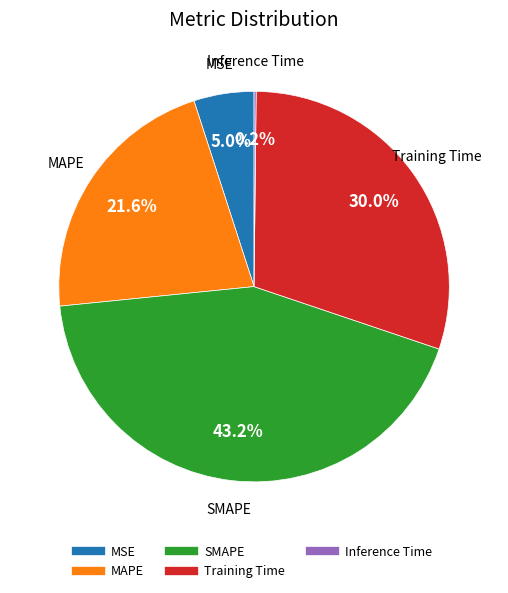

Which category has the biggest portion of the pie?

SMAPE